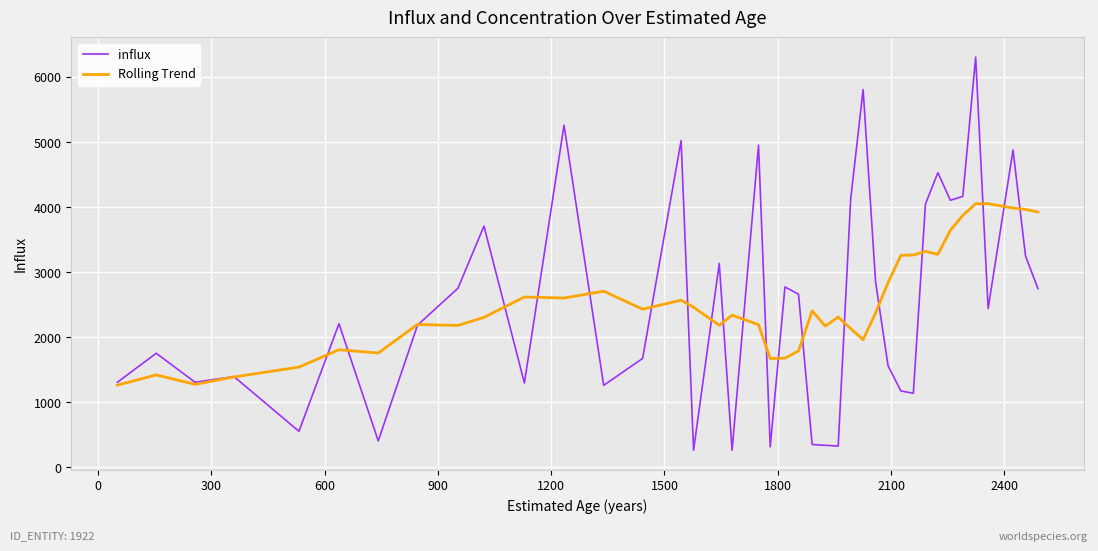

Which series has the widest spread of values?

influx